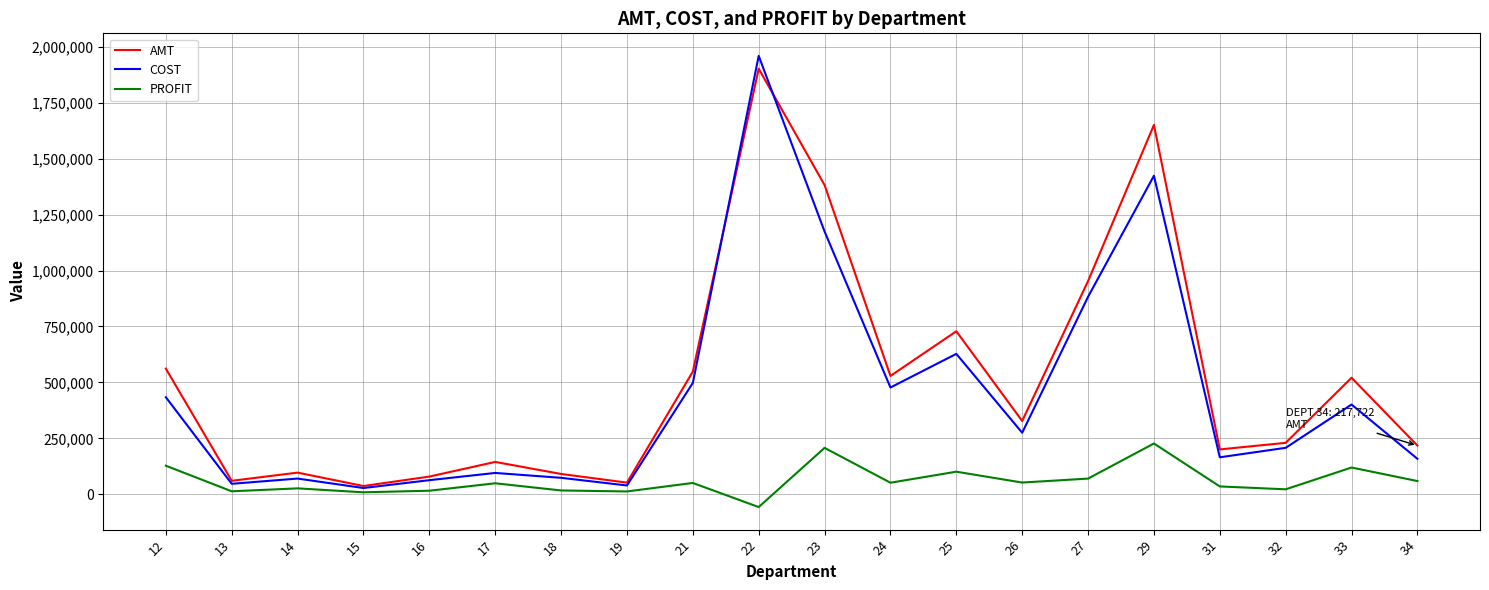

What is the total value across all series at 29?

3301110.7